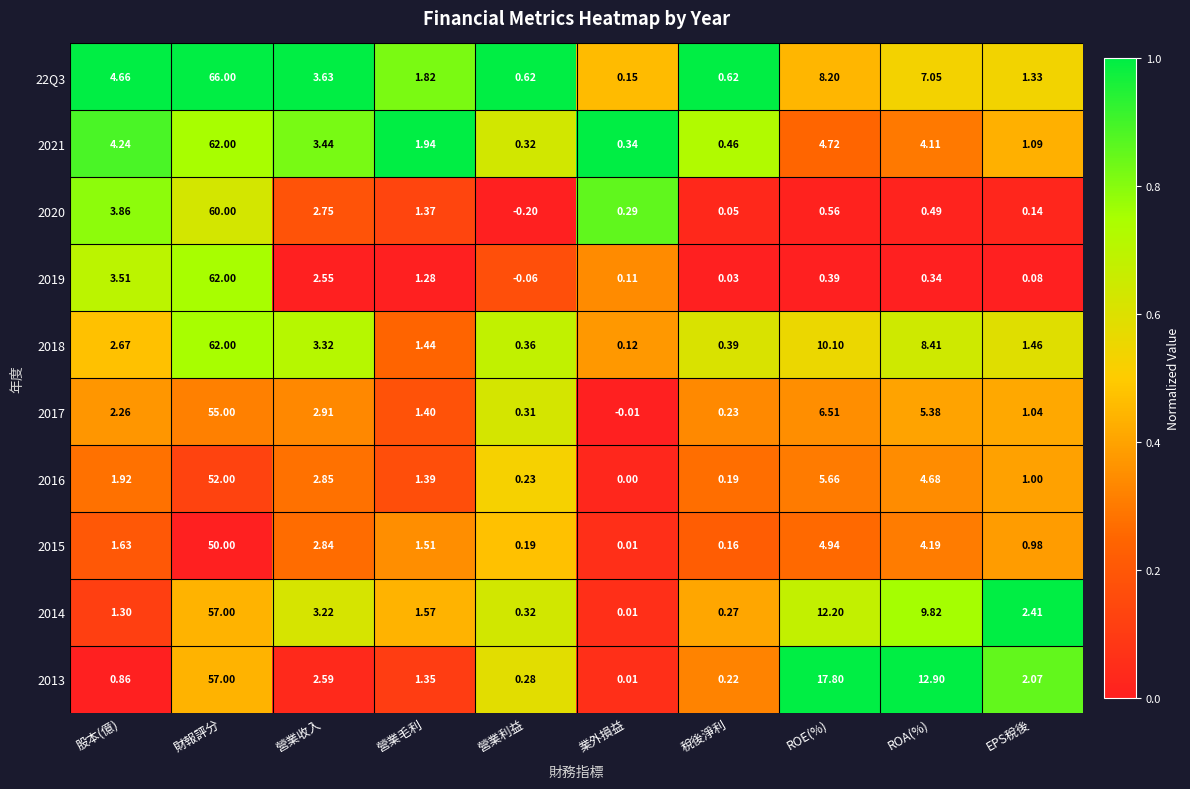

At which category is the sum across all series the highest?

財報評分